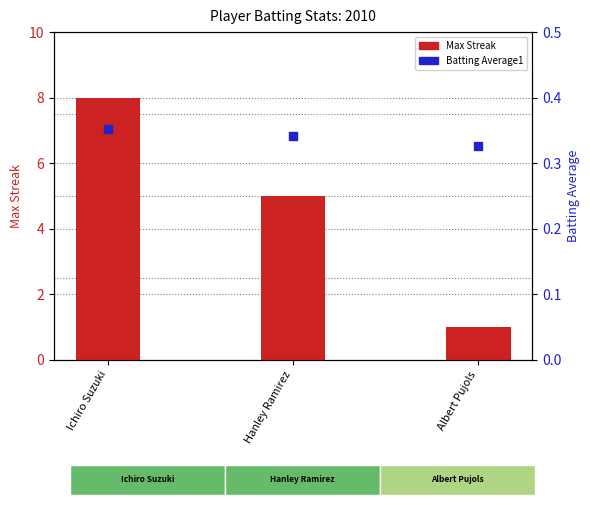

Which series reaches the minimum Y coordinate?

Batting Average1